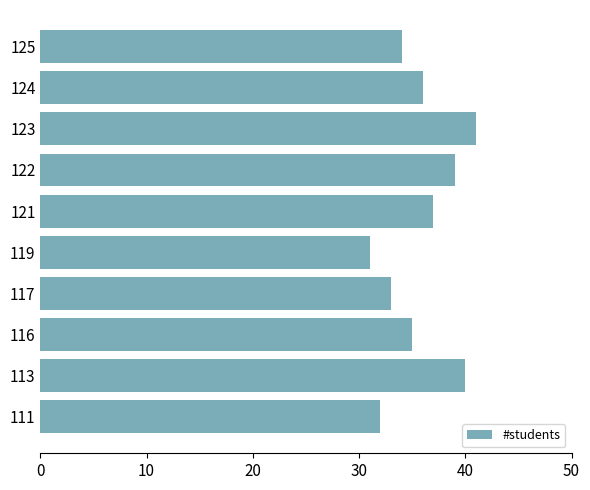

Rank the categories by value from highest to lowest.

123, 113, 122, 121, 124, 116, 125, 117, 111, 119